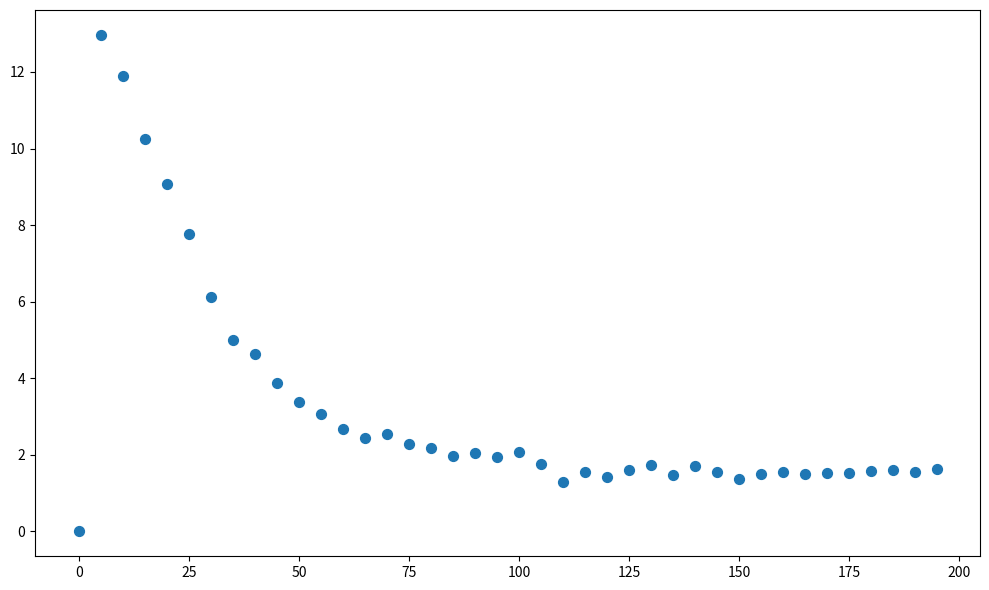

What is the range of Y values (max minus min)?

13.0